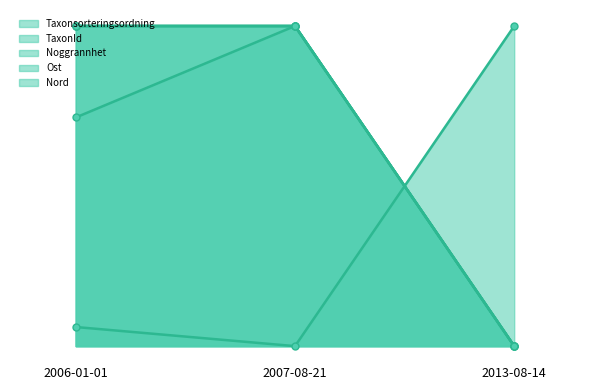

What is the difference between the second highest and minimum values in the Taxonsorteringsordning series?

100.0